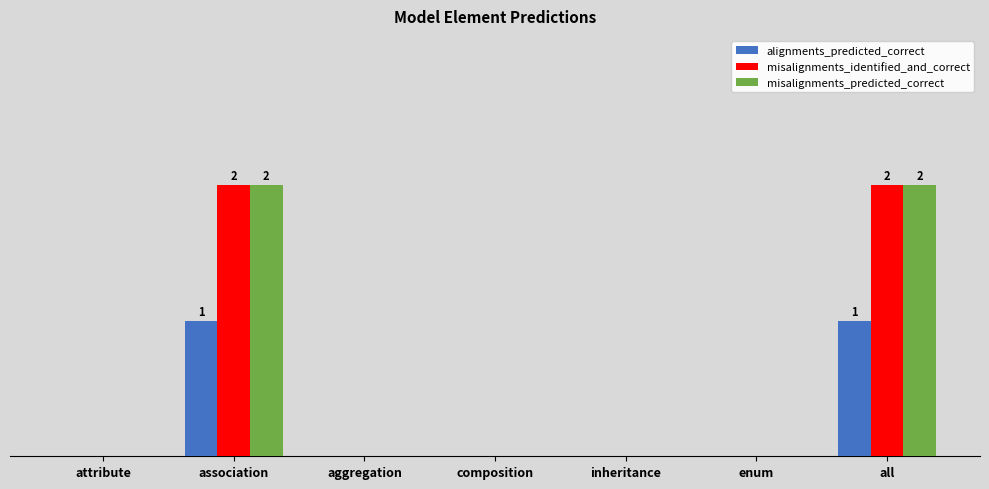

Which series has the widest spread of values?

misalignments_identified_and_correct